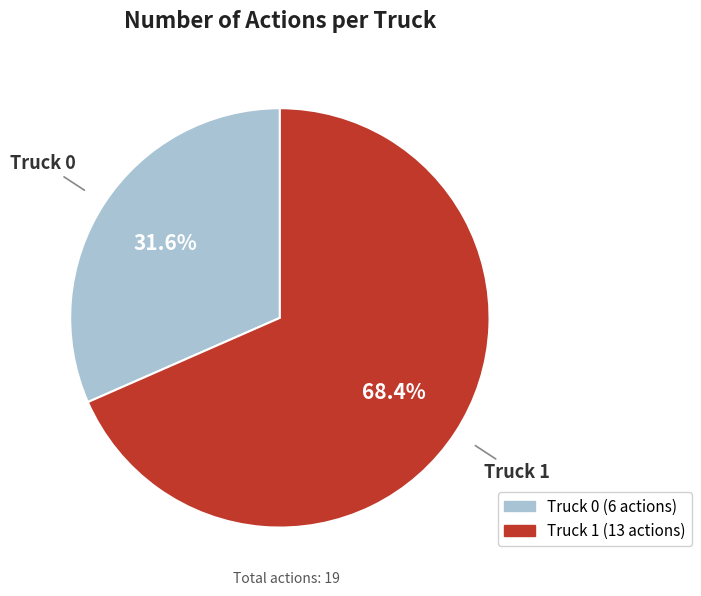

Which has a higher value, Truck 1 or Truck 0?

Truck 1